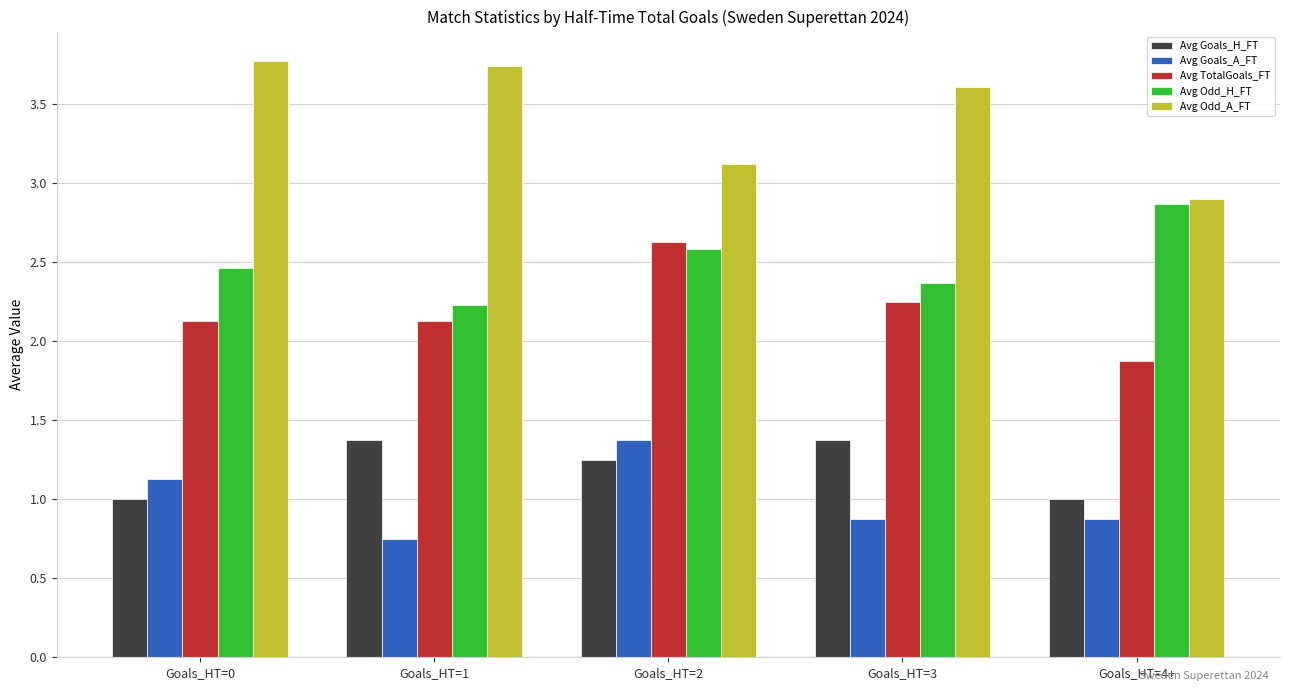

The Avg Goals_H_FT series shows 1.0 at Goals_HT=4+. True or false?

True